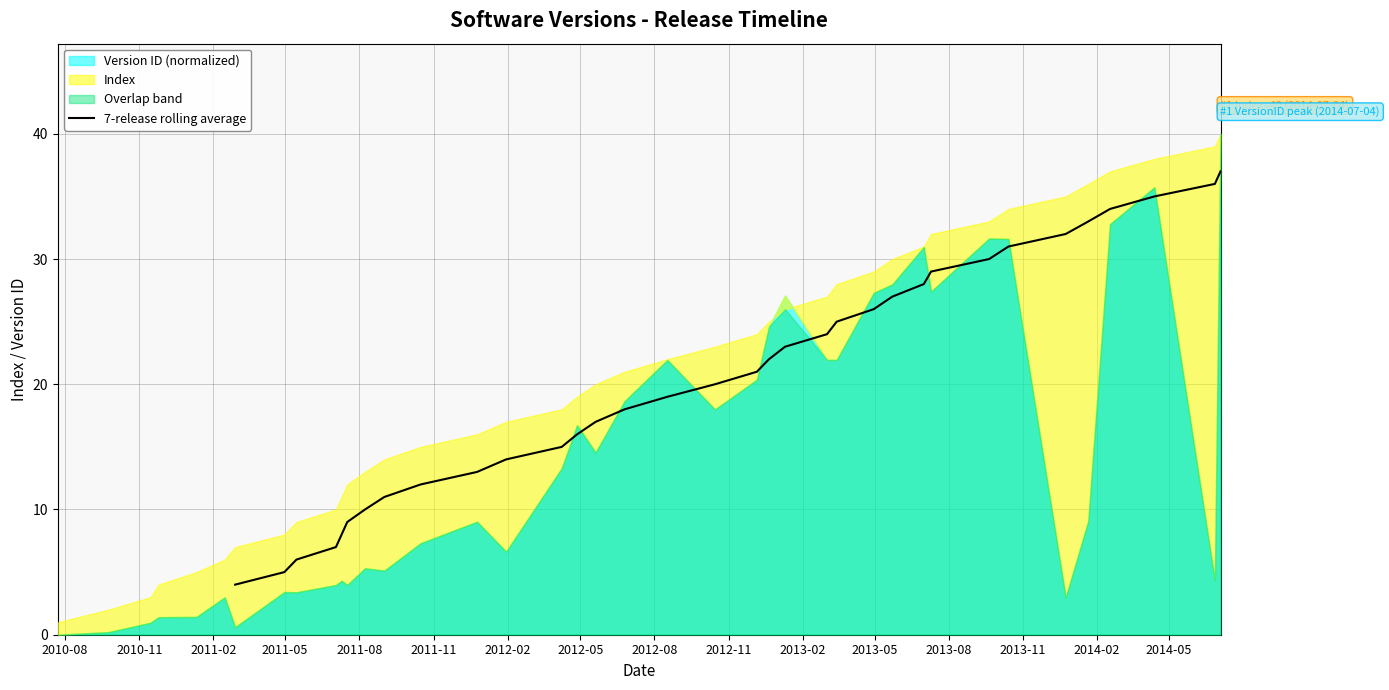

What is the maximum value for 7-release rolling average?

37.0